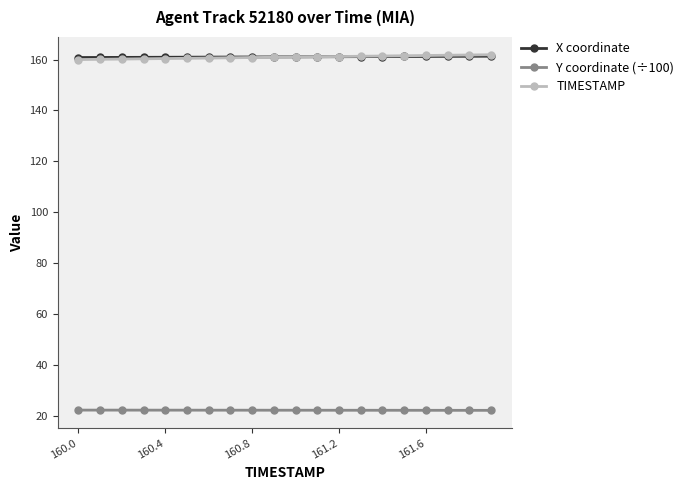

What is the value of the TIMESTAMP point at the 4th from the left?

160.3